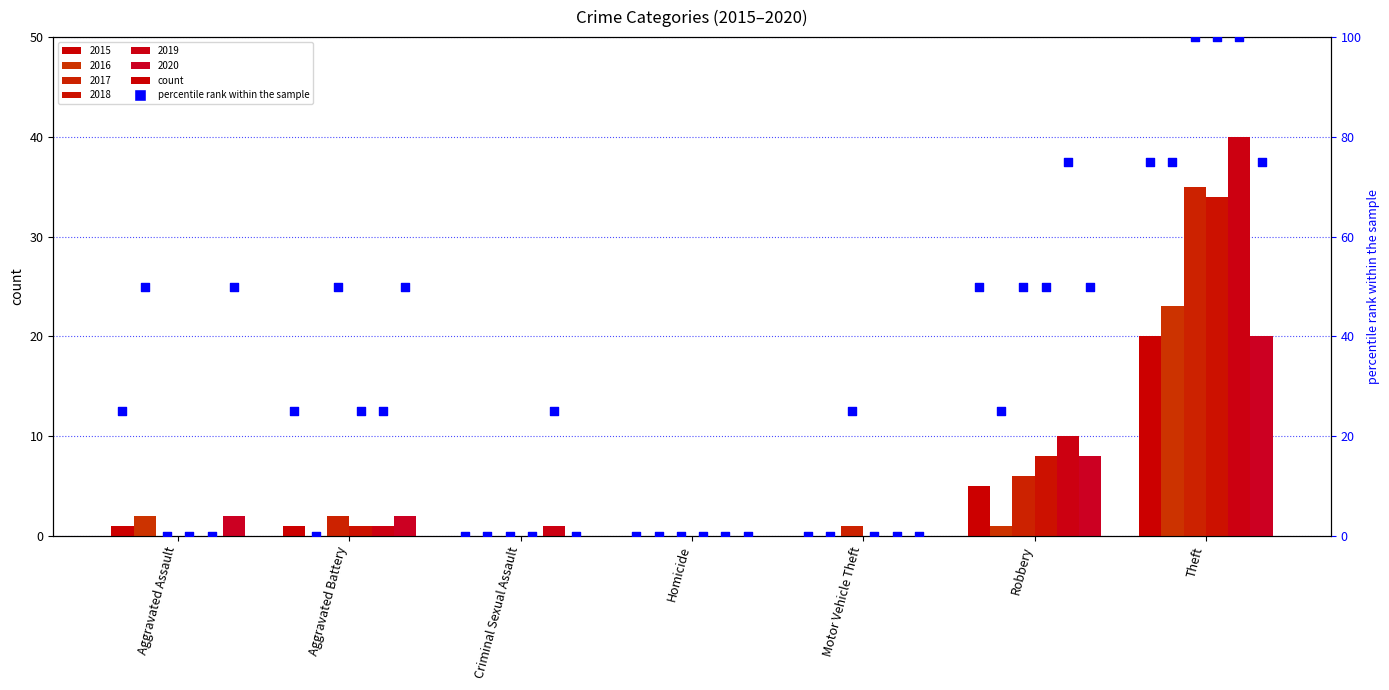

What is the total value across all series at Motor Vehicle Theft?

1